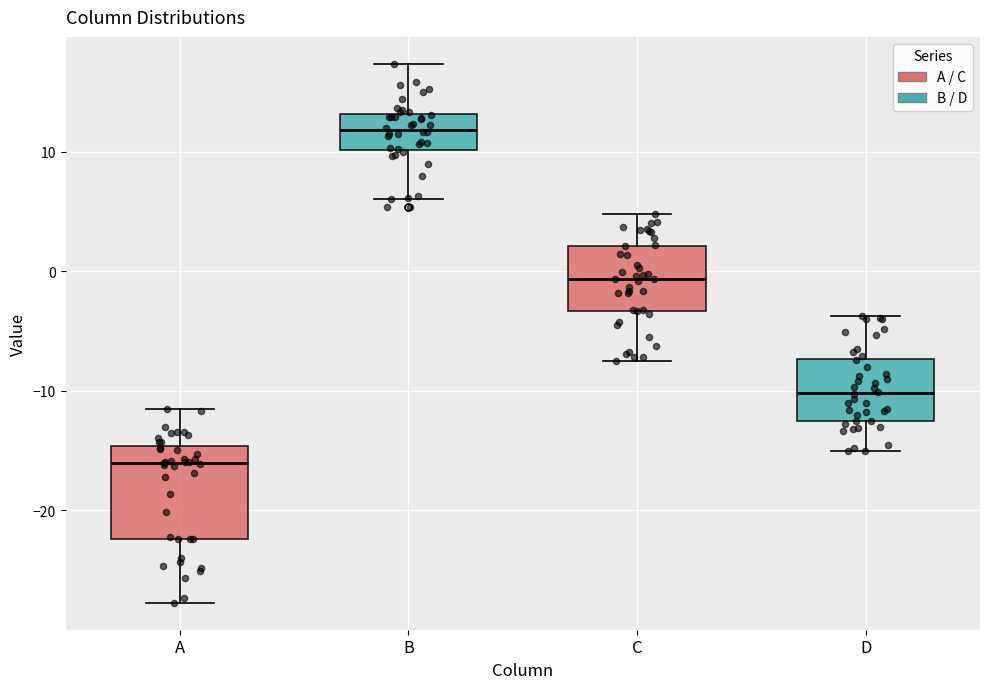

Reading left to right, transcribe this box plot: for each box, give where its median line is, the range the box spans, and where its two whiskers end, as read against the y-axis. The values are not printed on the chart, so give them approximately, as read against the axis.

A: median -16, box -22 to -15, whiskers -28 to -11
B: median 12, box 10 to 13, whiskers 6 to 17
C: median -1, box -3 to 2, whiskers -8 to 5
D: median -10, box -12 to -7, whiskers -15 to -4